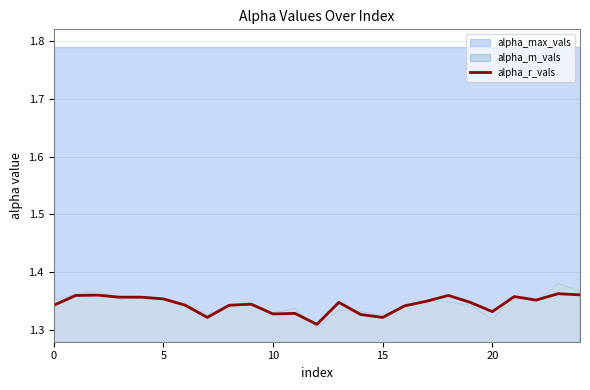

How many categories are shown in the chart?

25